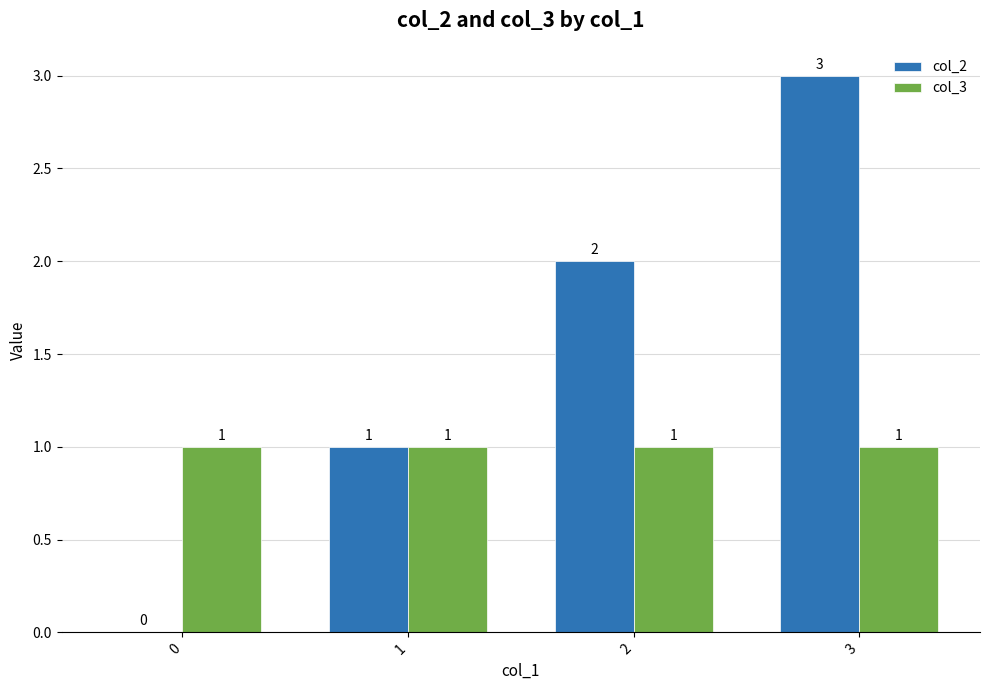

How many groups of bars are there?

4